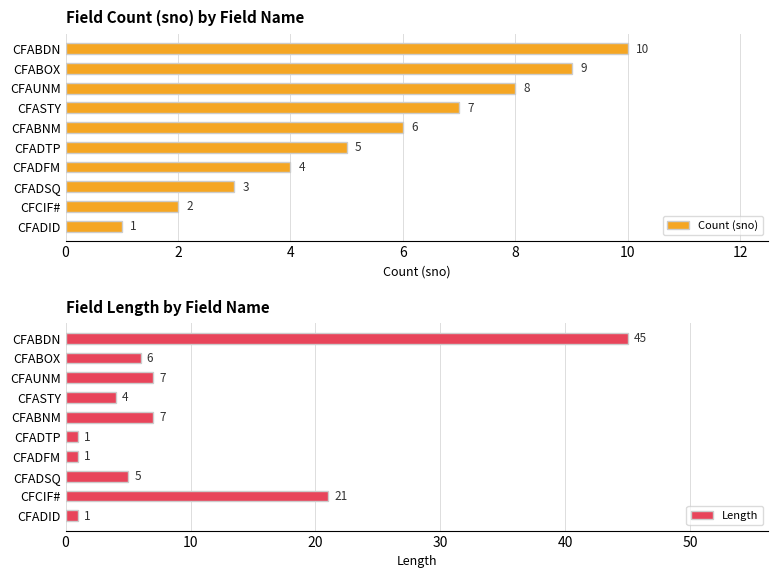

Reading left to right, transcribe all the data shown in this chart.

Count (sno): 1	2	3	4	5	6	7	8	9	10
Length: 1	21	5	1	1	7	4	7	6	45